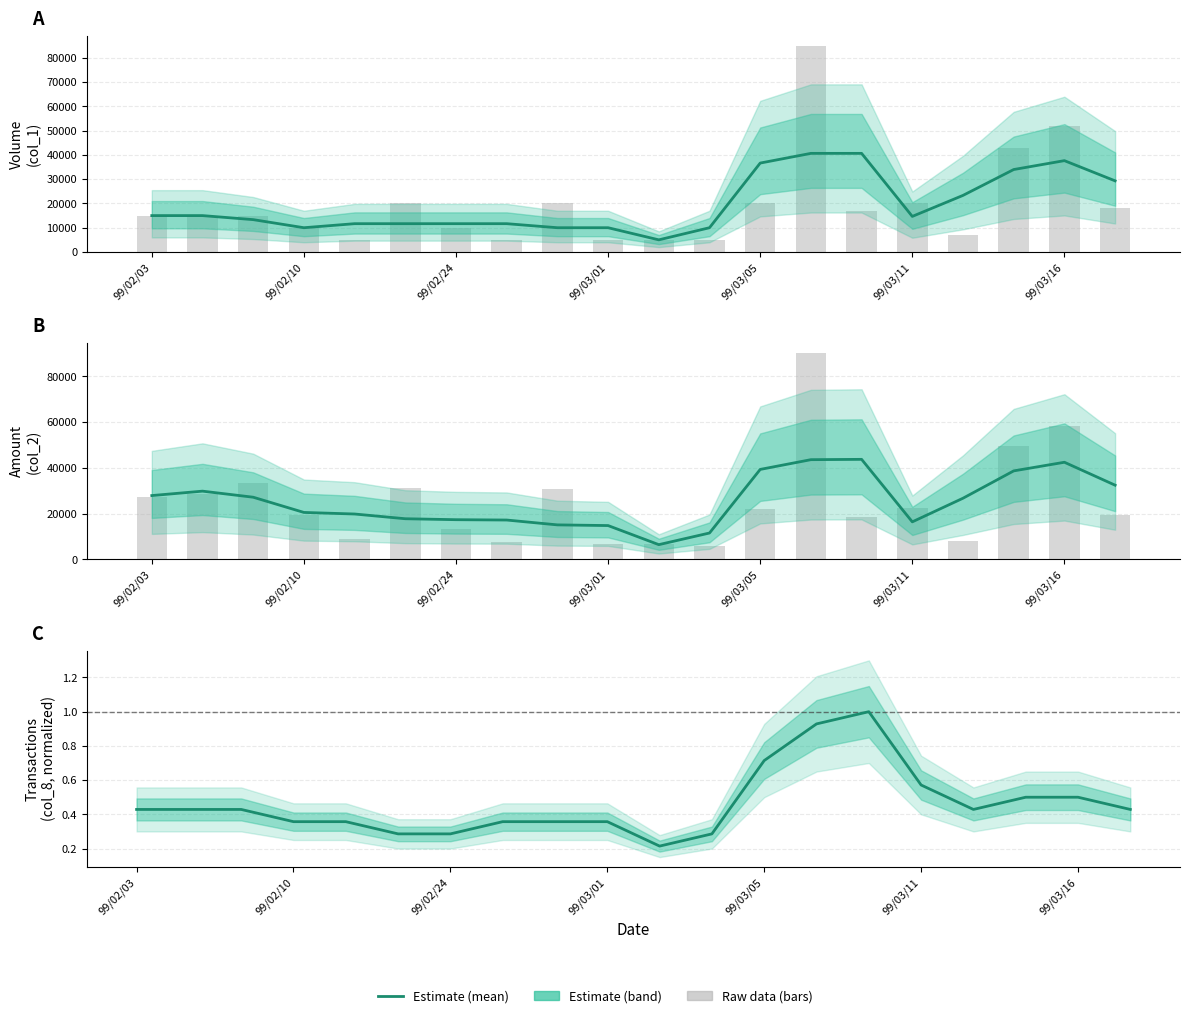

Which has a higher value, 99/02/24 or 15?

15